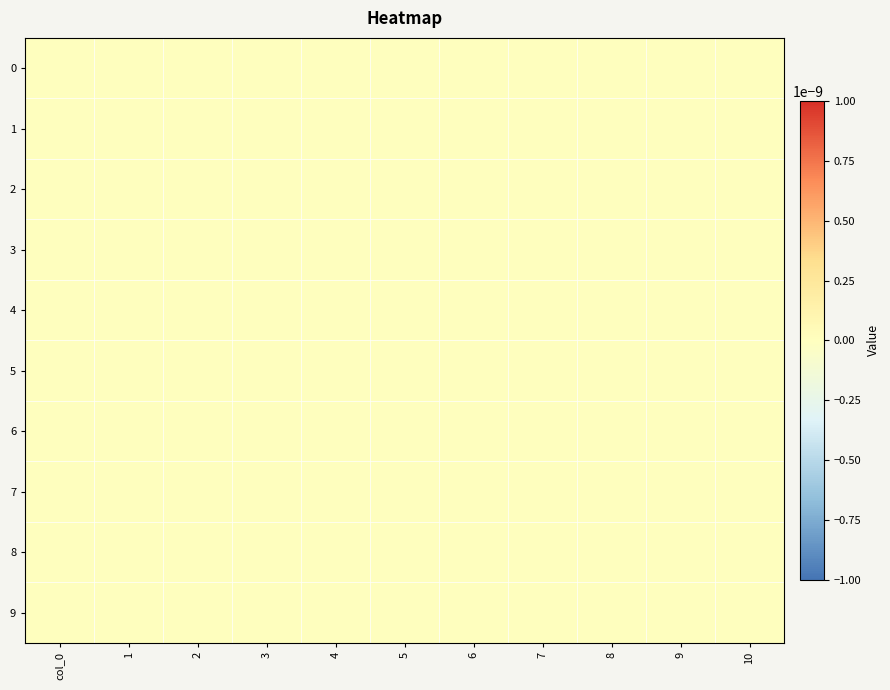

At which category is the sum across all series the highest?

6